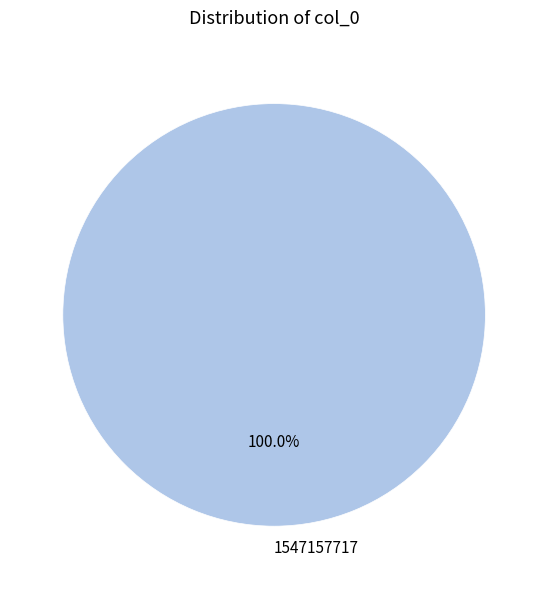

Rank the categories by value from highest to lowest.

1547157717